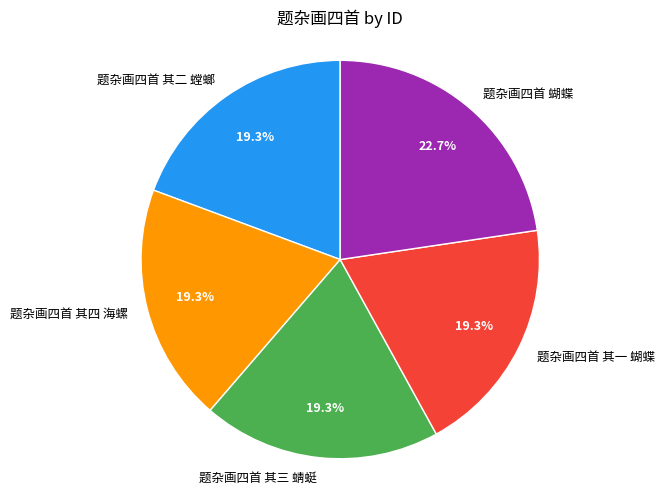

To the nearest percent, what is the combined percentage of 题杂画四首 其三 蜻蜓 and 题杂画四首 其四 海螺?

39%